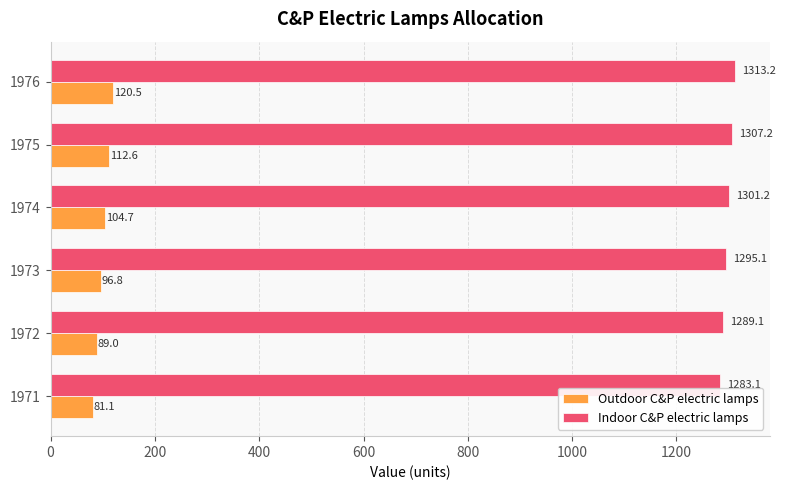

What is the approximate value of Indoor C&P electric lamps at 1974?

1301.2